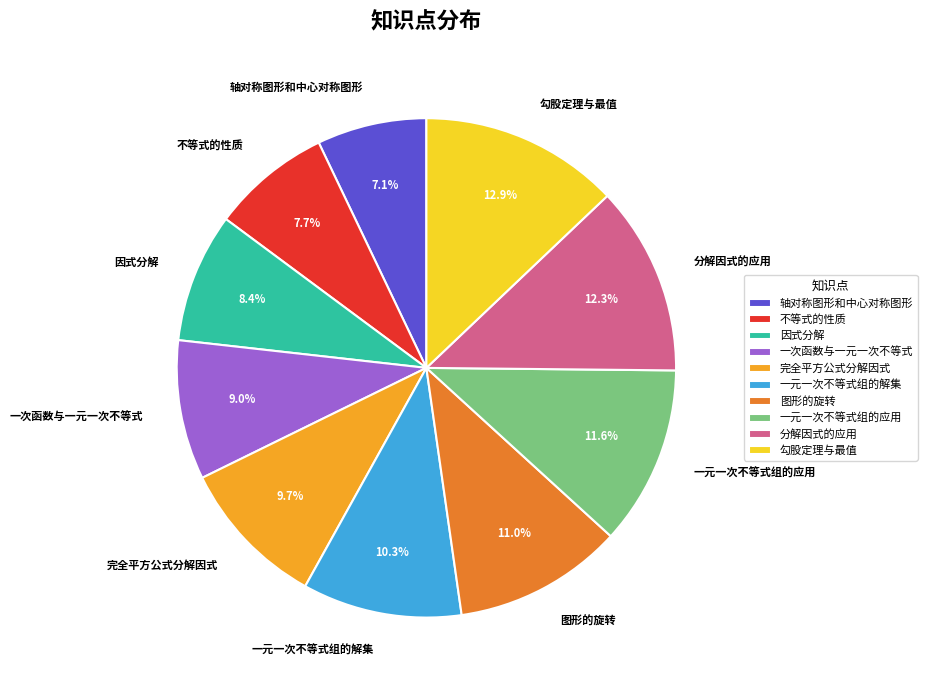

True or false: 一元一次不等式组的应用 accounts for 24% of the total.

False